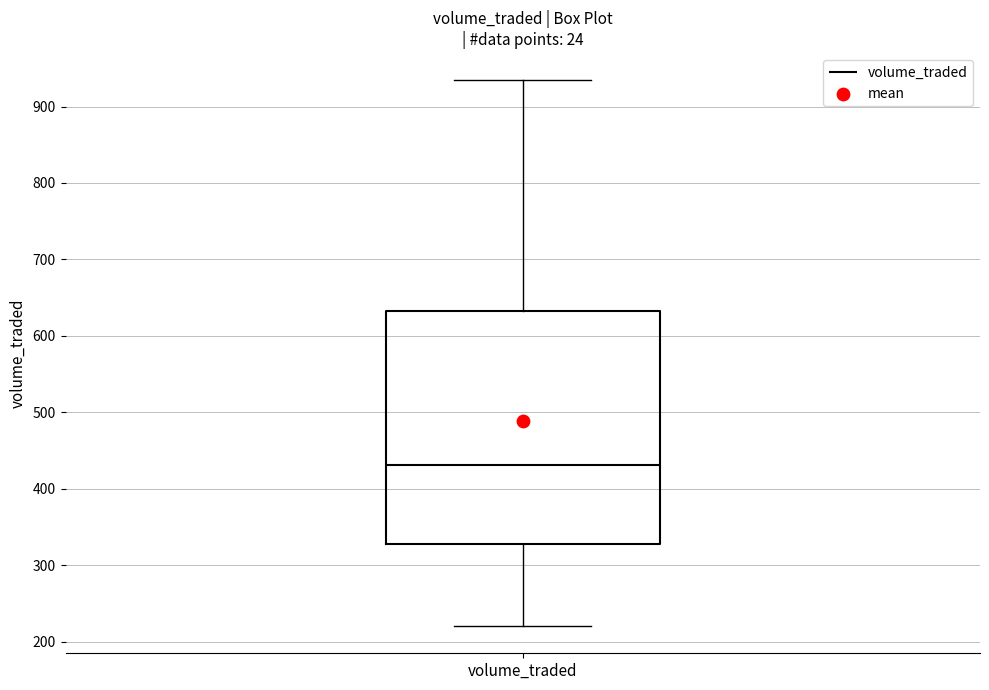

Where does the upper whisker of the box for volume_traded end on the y-axis? The values are not printed on the chart, so give them approximately, as read against the axis.

930